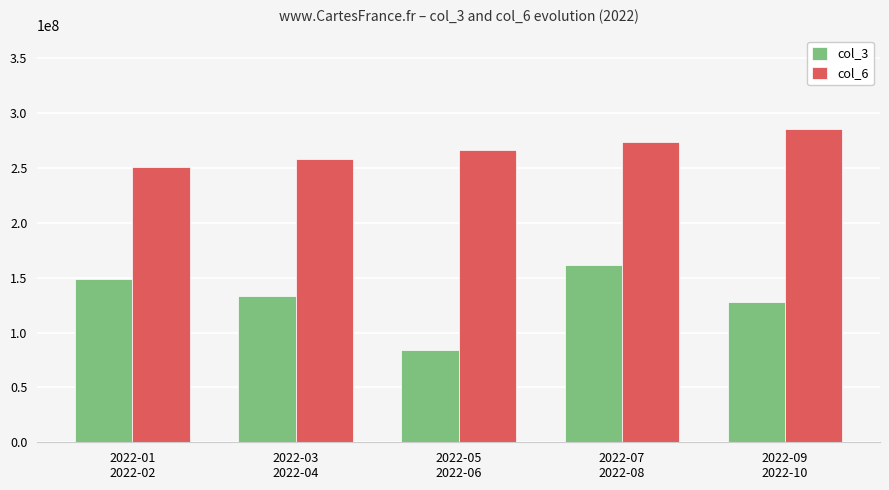

Read the col_6 value at 2022-05
2022-06.

266240065